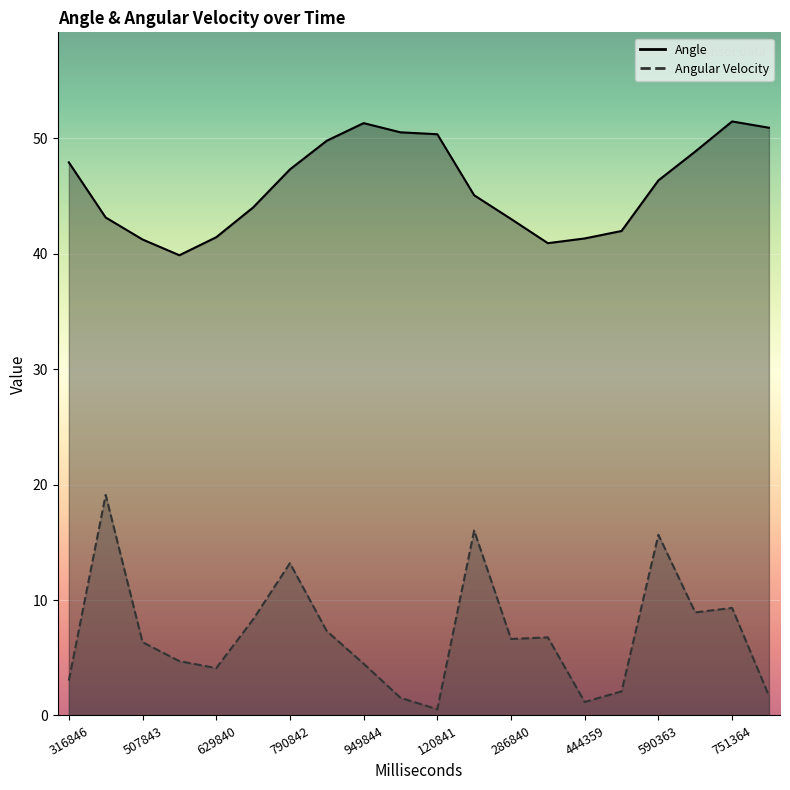

Which series has the largest range (max minus min)?

Angular Velocity